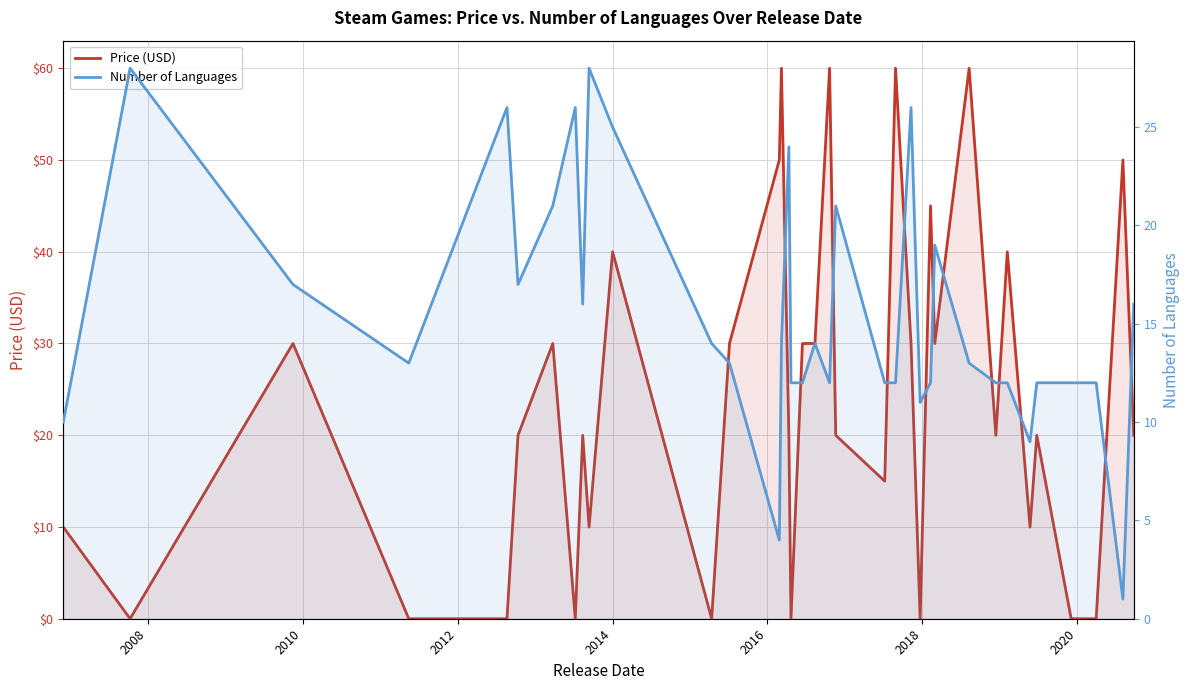

What is the value of the Price (USD) point at the 28th from the left?

60.0